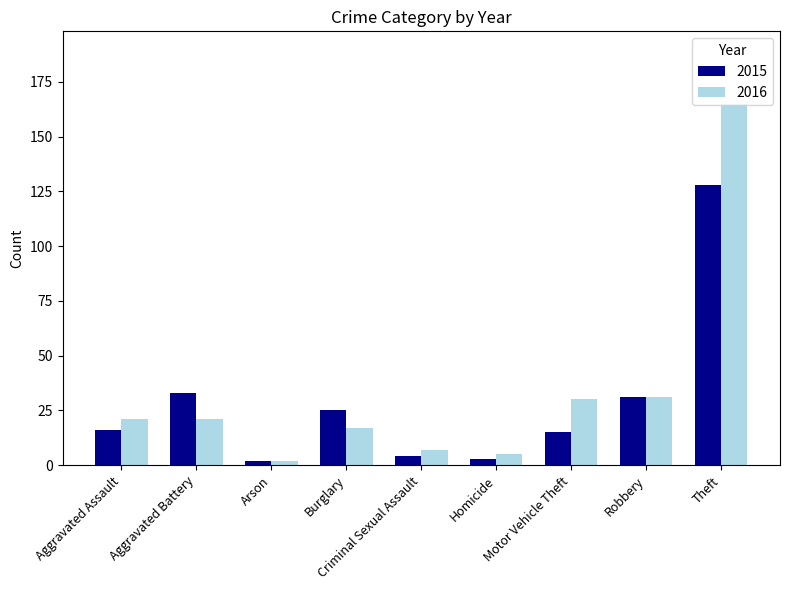

Reading right to left, transcribe all the data shown in this chart.

2015: Theft=128	Robbery=31	Motor Vehicle Theft=15	Homicide=3	Criminal Sexual Assault=4	Burglary=25	Arson=2	Aggravated Battery=33	Aggravated Assault=16
2016: Theft=165	Robbery=31	Motor Vehicle Theft=30	Homicide=5	Criminal Sexual Assault=7	Burglary=17	Arson=2	Aggravated Battery=21	Aggravated Assault=21